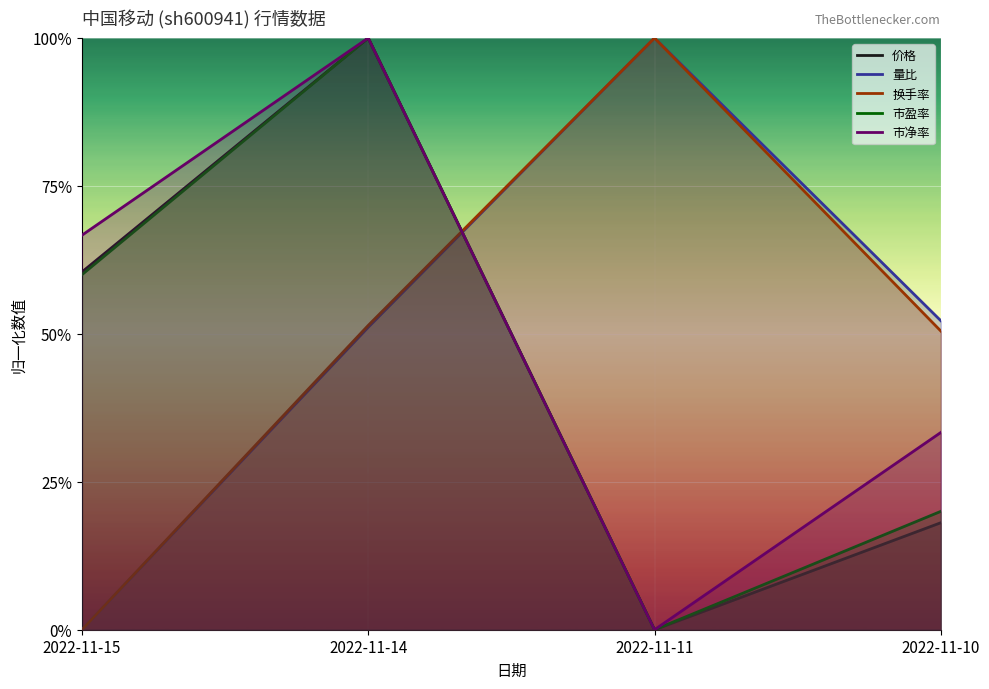

What is the maximum value for 价格?

1.0